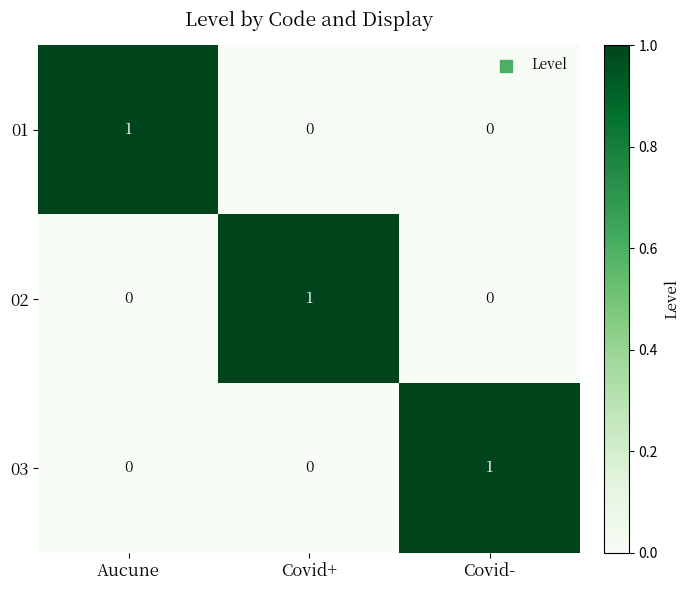

Which category has the highest value in the 02 series?

Covid+